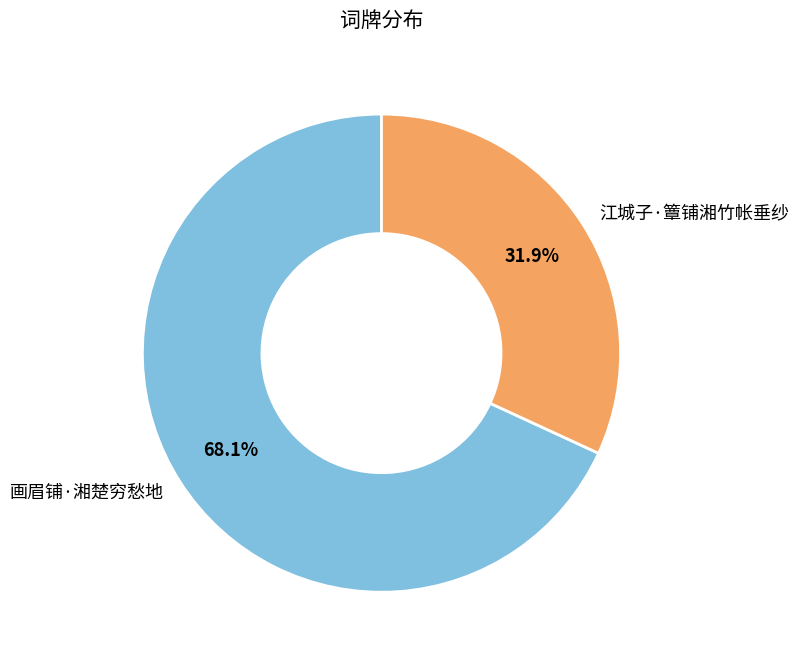

Is 画眉铺·湘楚穷愁地 the majority of the pie?

Yes